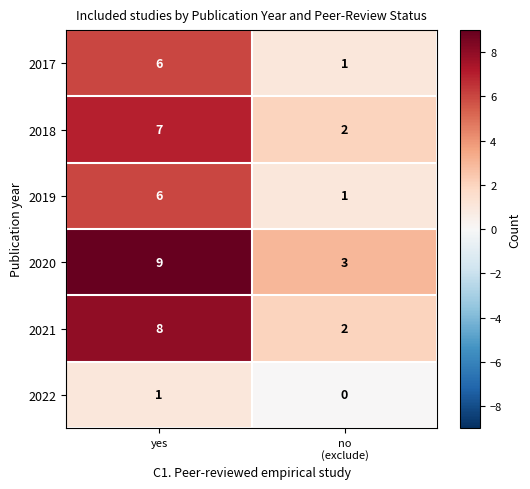

What is the difference between the highest and lowest values at yes?

8